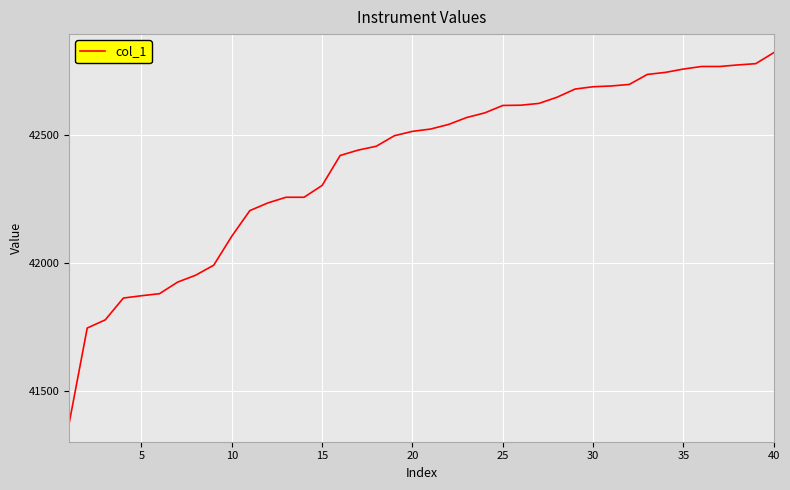

What is the difference between the maximum and minimum values?

1445